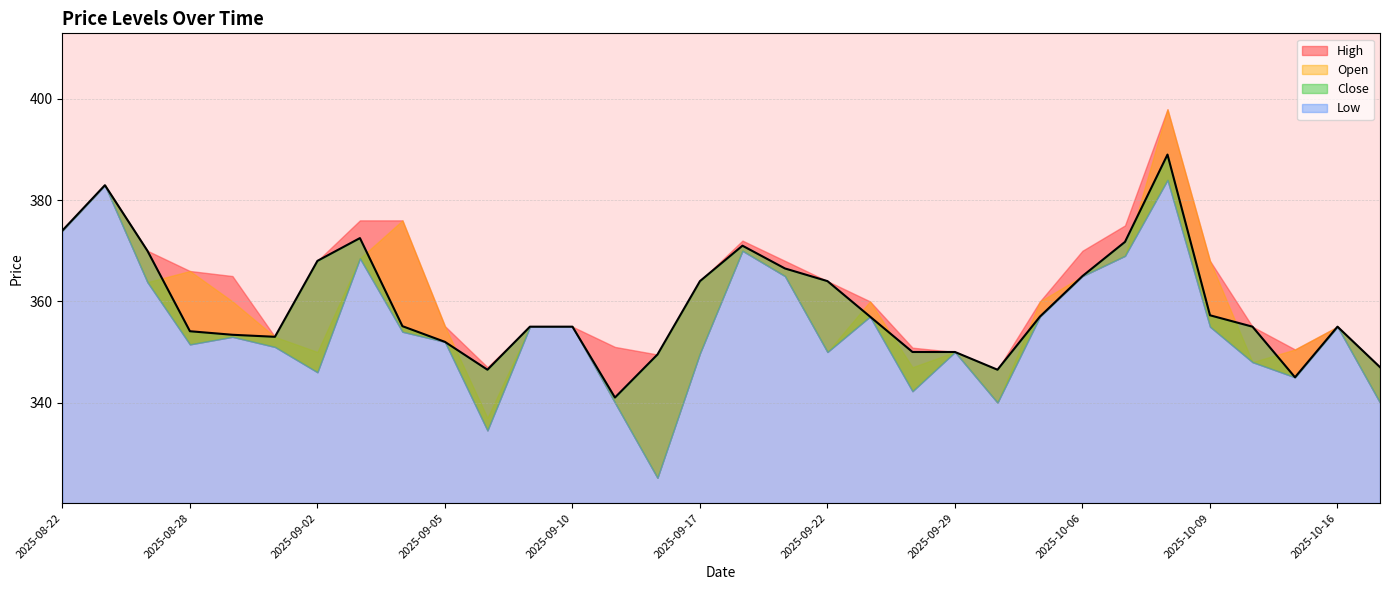

What is the difference between the maximum and minimum values in the High series?

51.5